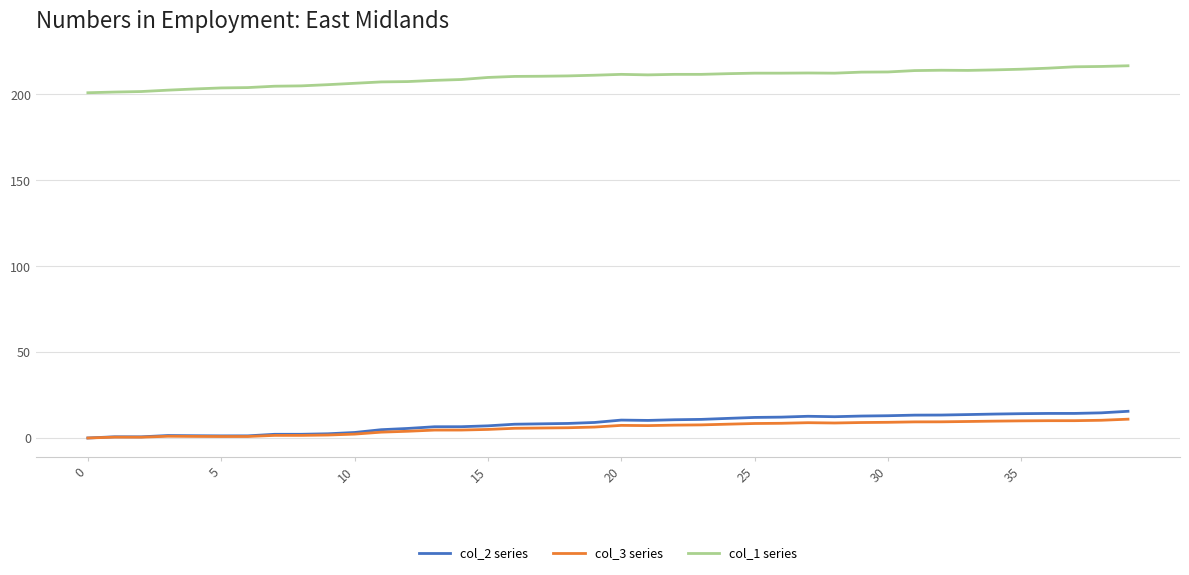

List the series in order of their peak value, lowest first.

col_3 series, col_2 series, col_1 series